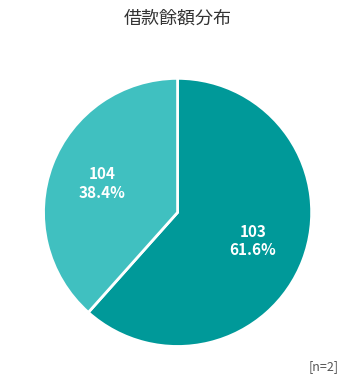

Which category has the smallest portion of the pie?

104